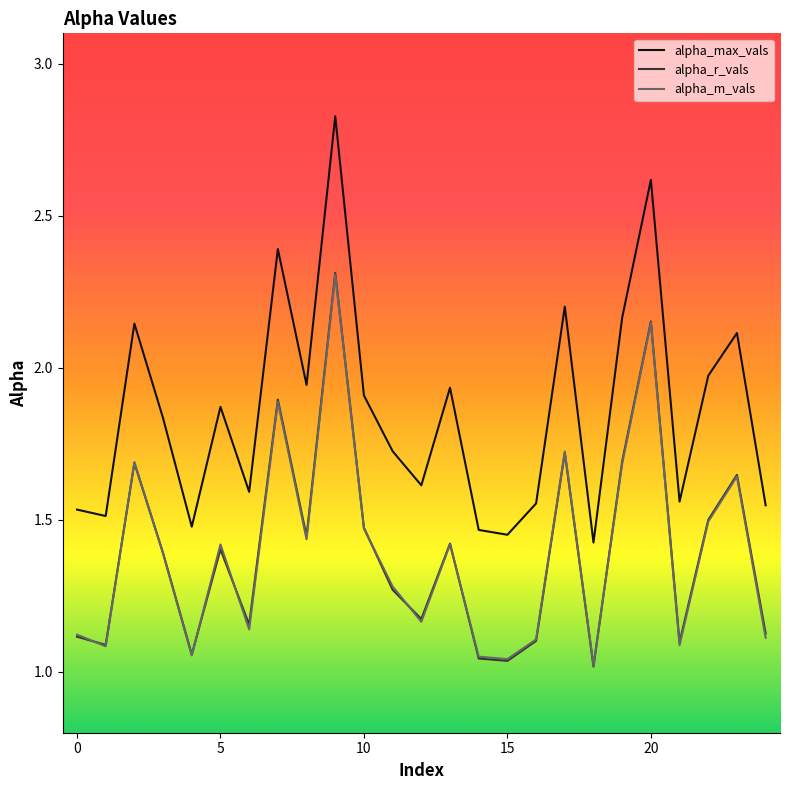

True or false: alpha_m_vals and alpha_max_vals cross at least once.

False